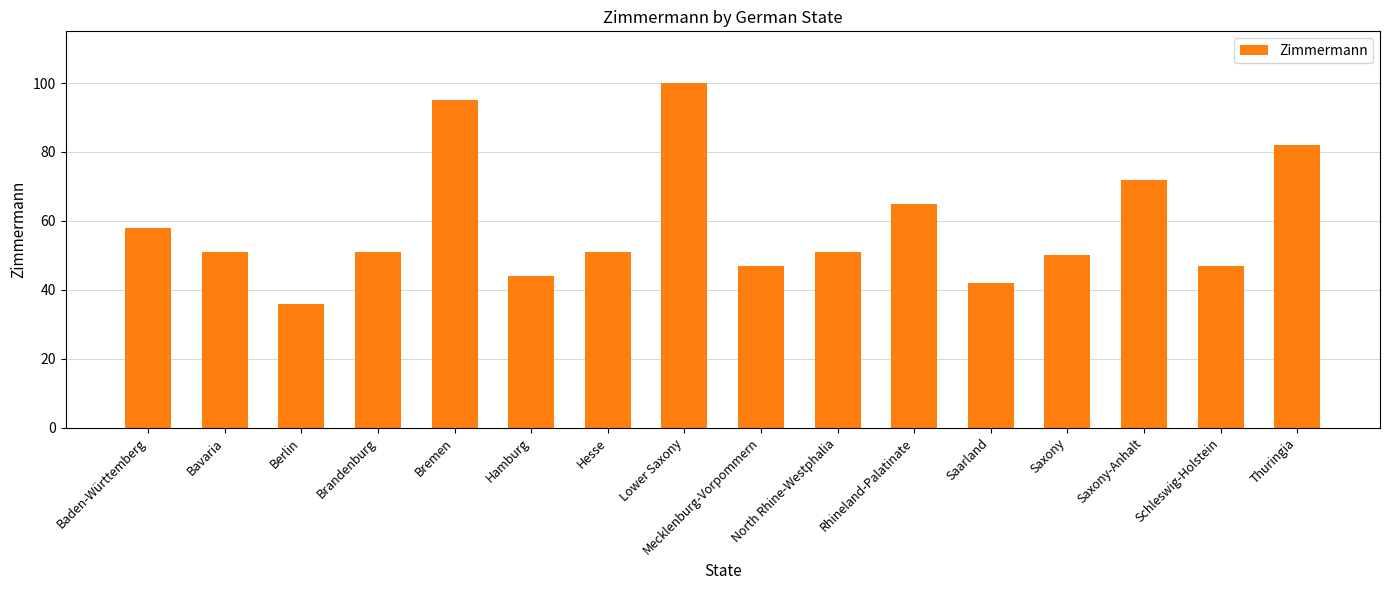

What is the sum of the values at Hamburg and North Rhine-Westphalia?

95